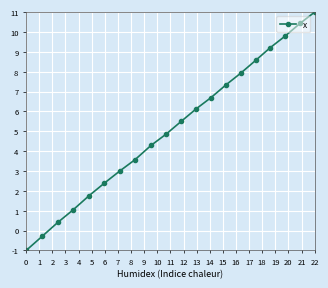

What is the difference between the maximum and minimum values?

12.0